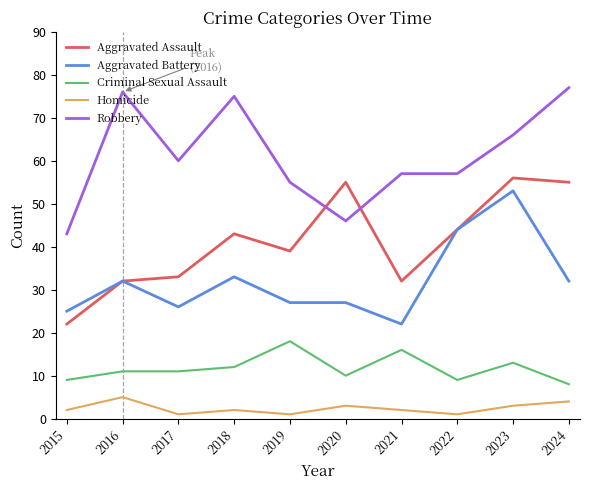

Reading left to right, list all the values displayed in this chart.

Aggravated Assault: 2015=22	2016=32	2017=33	2018=43	2019=39	2020=55	2021=32	2022=44	2023=56	2024=55
Aggravated Battery: 2015=25	2016=32	2017=26	2018=33	2019=27	2020=27	2021=22	2022=44	2023=53	2024=32
Criminal Sexual Assault: 2015=9	2016=11	2017=11	2018=12	2019=18	2020=10	2021=16	2022=9	2023=13	2024=8
Homicide: 2015=2	2016=5	2017=1	2018=2	2019=1	2020=3	2021=2	2022=1	2023=3	2024=4
Robbery: 2015=43	2016=76	2017=60	2018=75	2019=55	2020=46	2021=57	2022=57	2023=66	2024=77